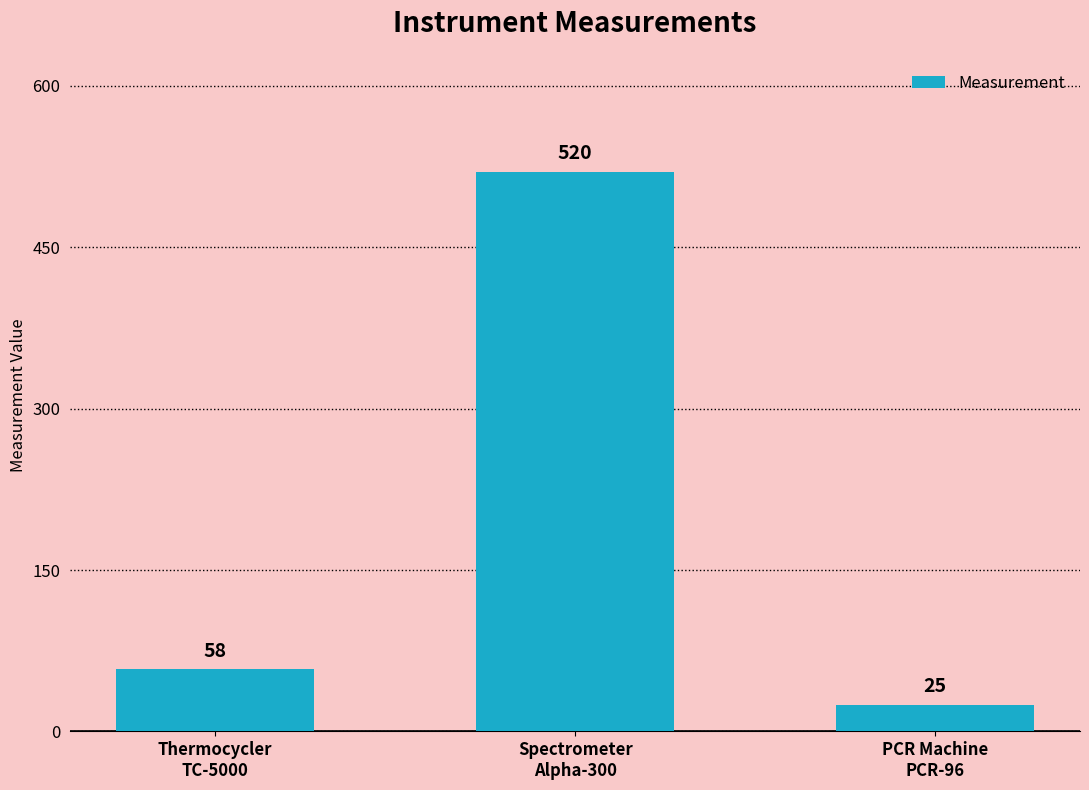

What is the ratio of the value at Spectrometer
Alpha-300 to the value at Thermocycler
TC-5000?

9.0